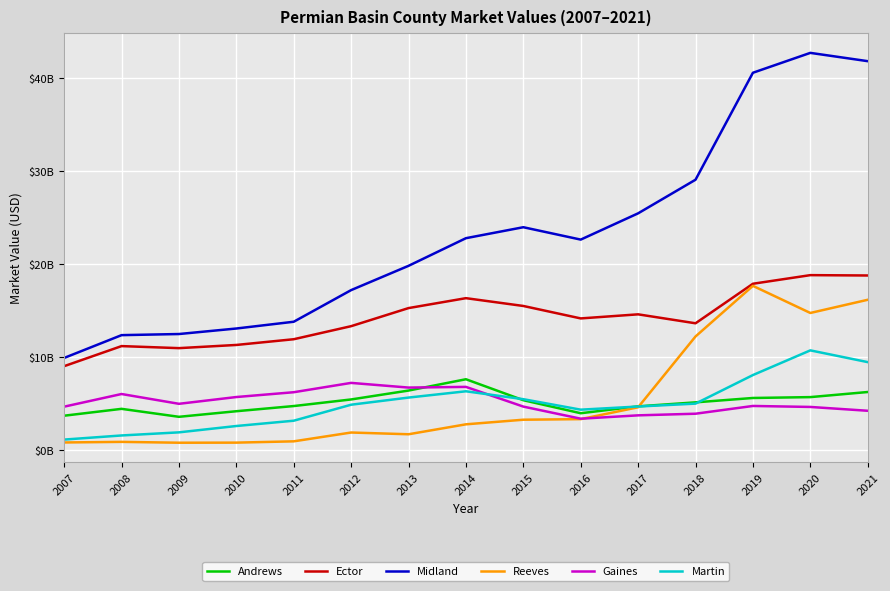

Rank the series by their maximum value, from lowest to highest.

Gaines, Andrews, Martin, Reeves, Ector, Midland